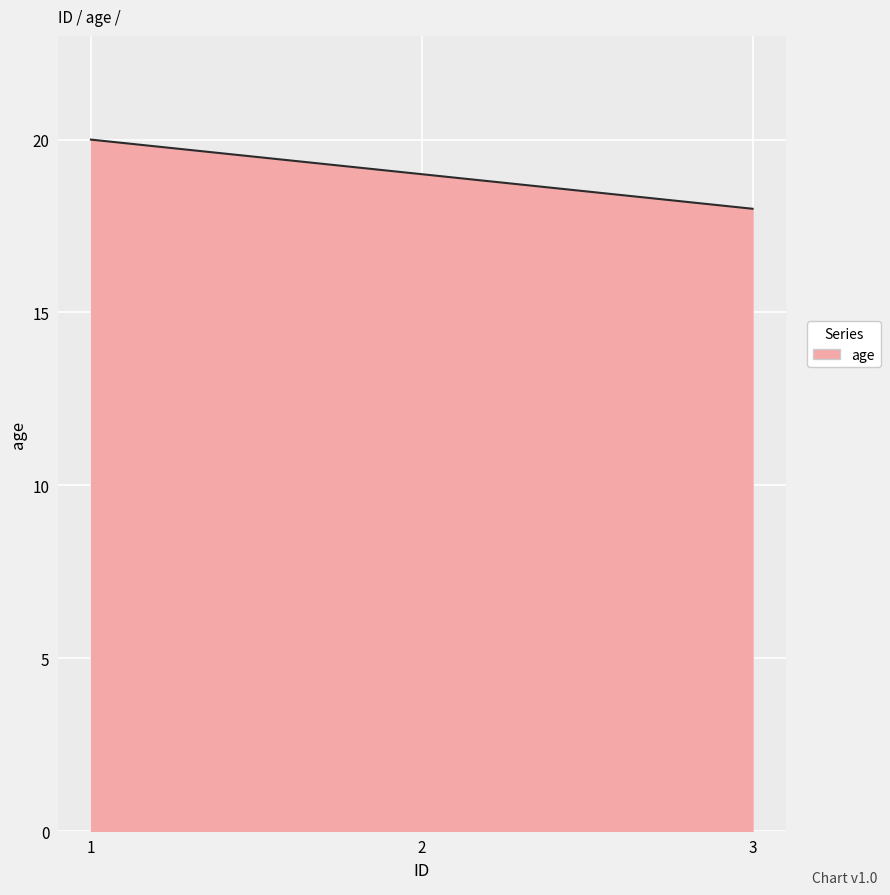

How many values are between 18 and 20?

3